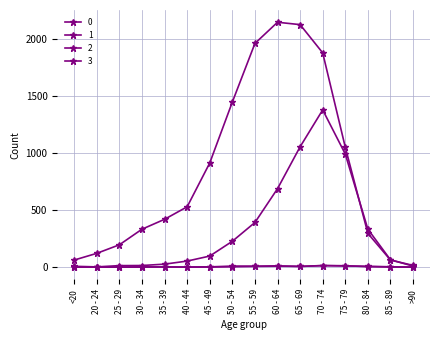

What is the spread (max minus min) of values at <20?

62